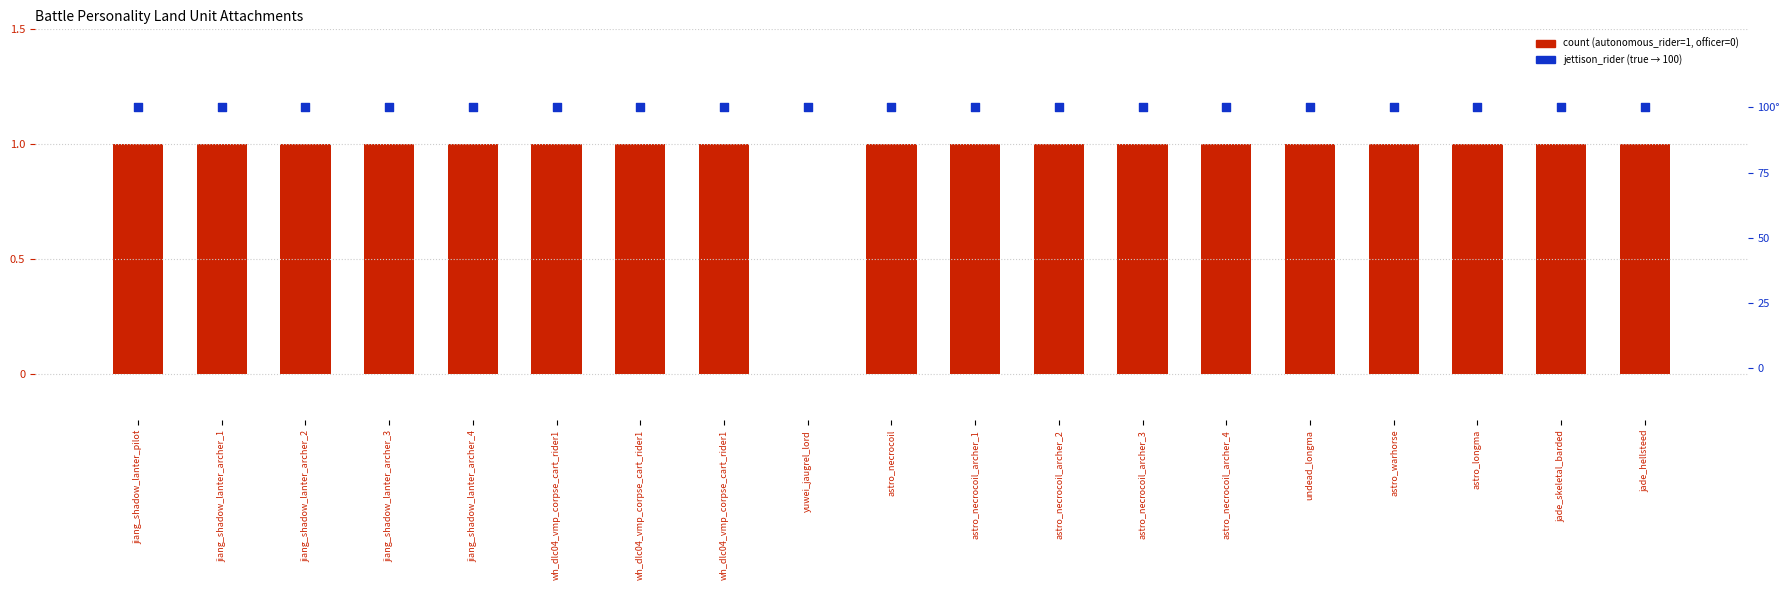

Is the value of jettison_rider (true=100) at jiang_shadow_lanter_archer_1 greater than the value of count at jiang_shadow_lanter_pilot?

Yes